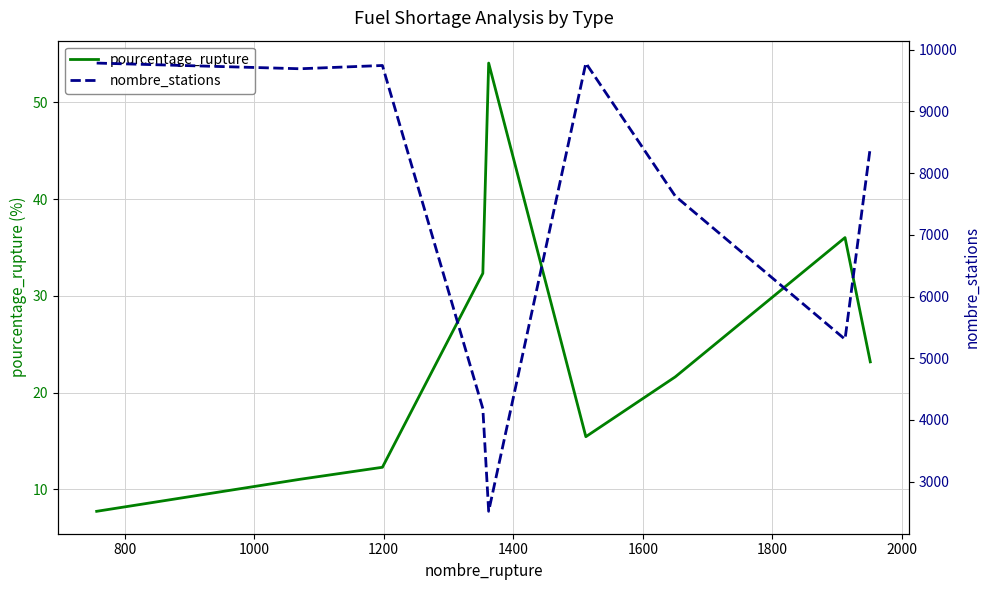

True or false: pourcentage_rupture and nombre_stations cross at least once.

False